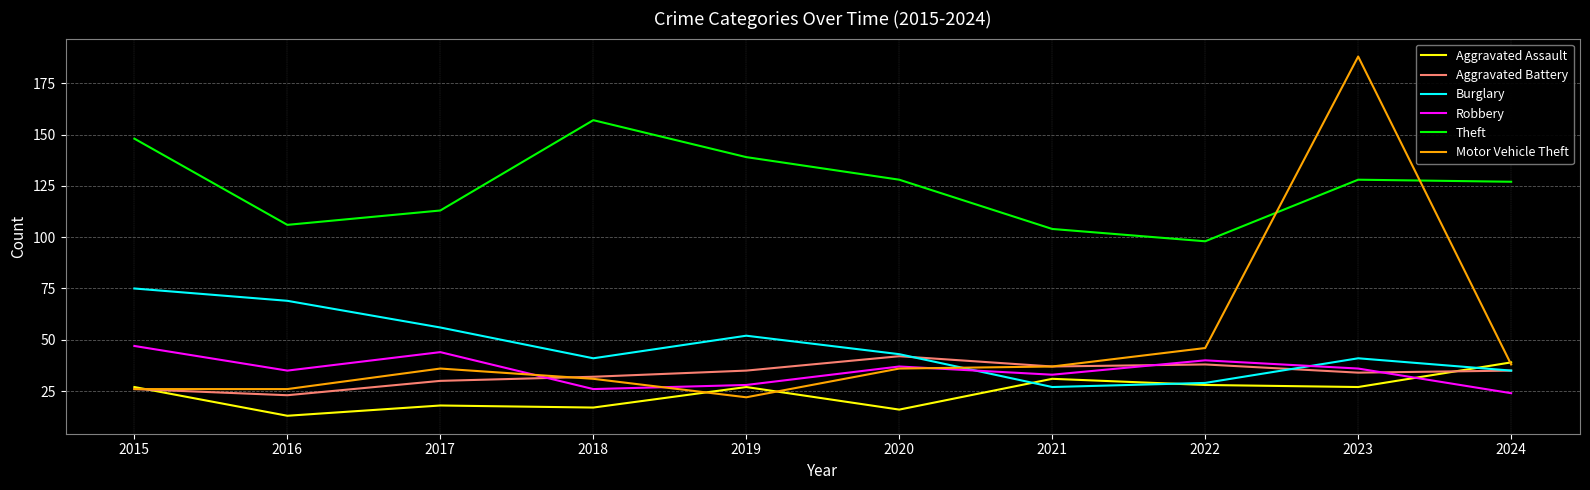

Is the value of Burglary at 2016 greater than the value of Theft at 2016?

No